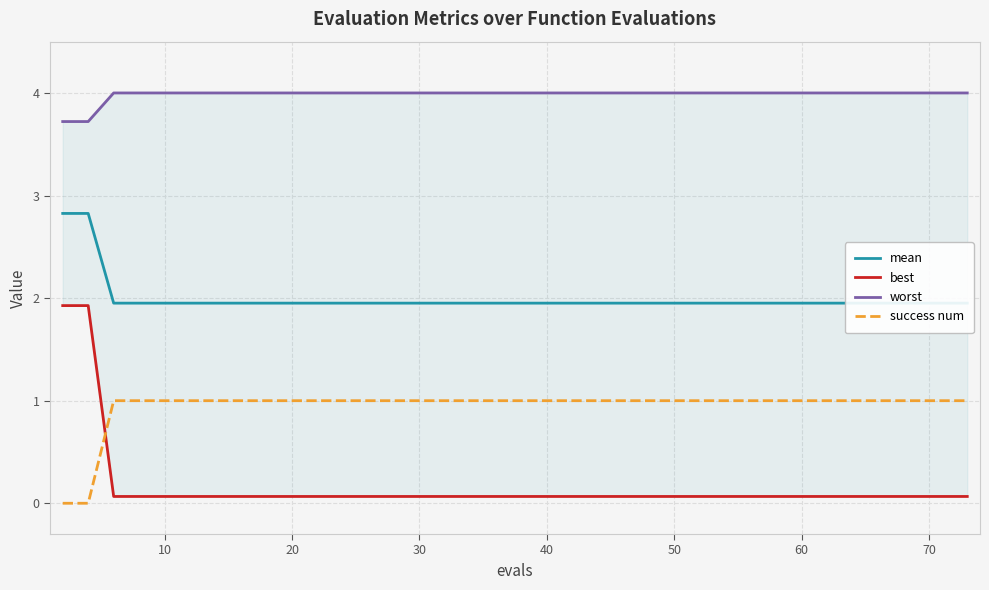

Is it true that success num equals 1 at 10?

True